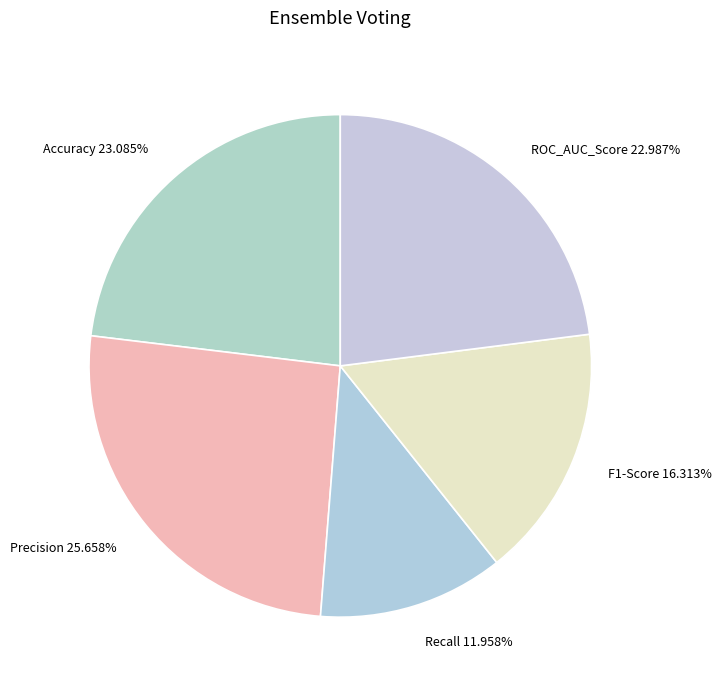

What is the total percentage of Recall and Accuracy?

35.0%